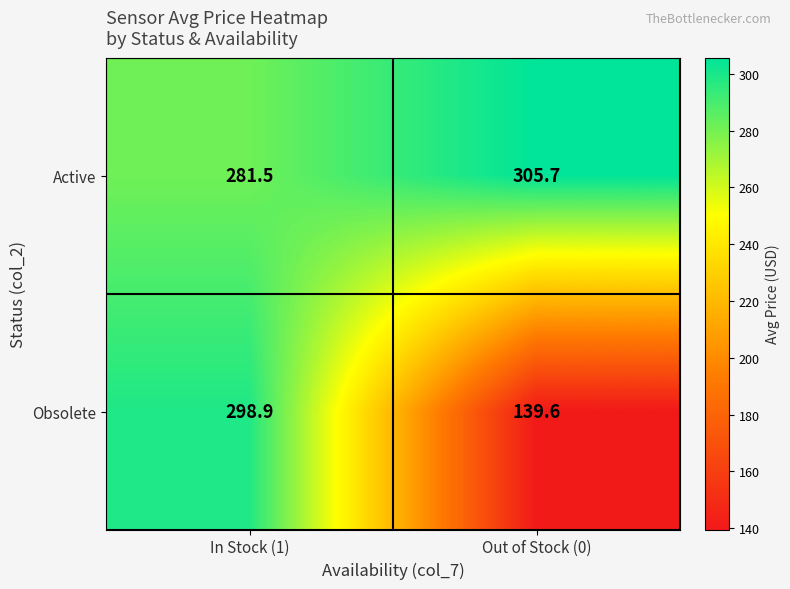

Reading left to right, what are all the values shown in this chart?

Active: In Stock (1)=281.5	Out of Stock (0)=305.7
Obsolete: In Stock (1)=298.9	Out of Stock (0)=139.6